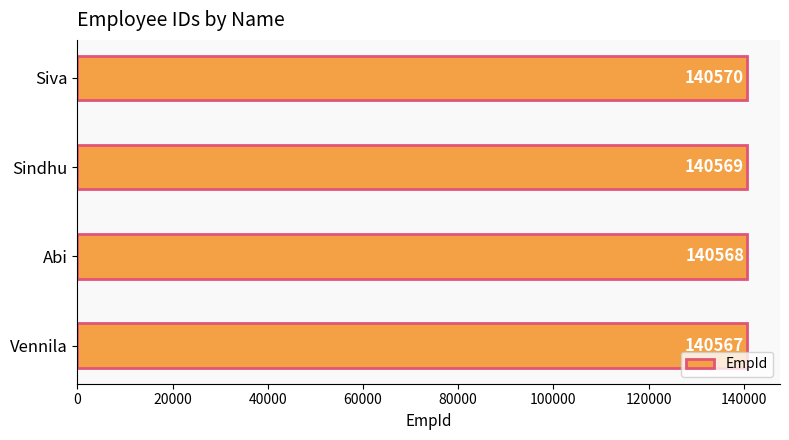

Rank the categories by value from lowest to highest.

Vennila, Abi, Sindhu, Siva